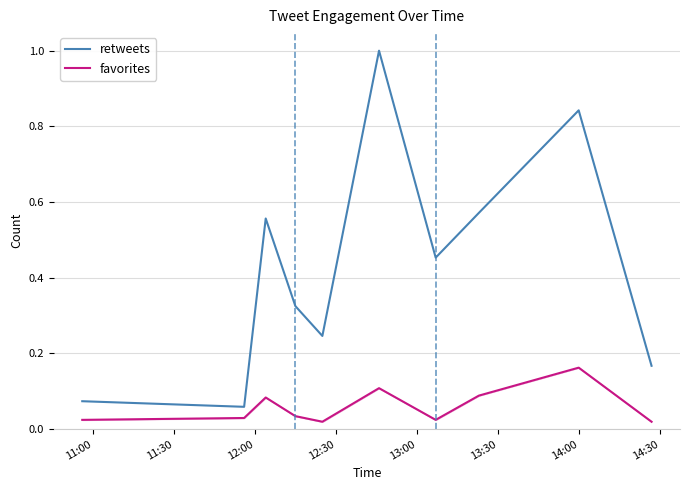

True or false: retweets and favorites intersect in this chart.

False